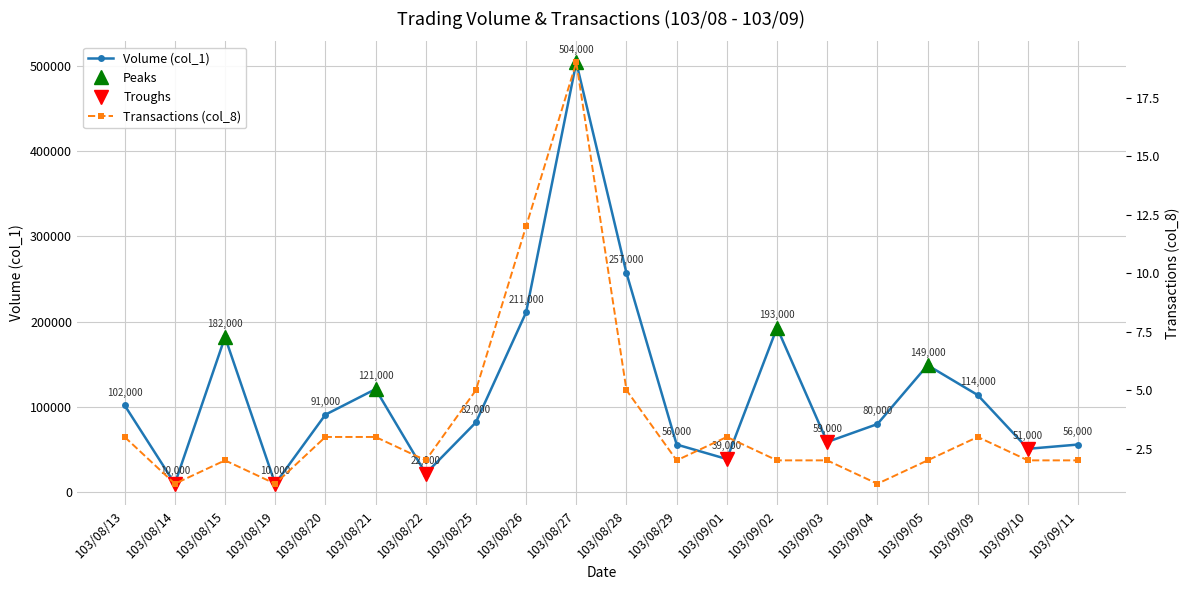

Reading left to right, what are all the values shown in this chart?

Volume (col_1): 102000	10000	182000	10000	91000	121000	22000	82000	211000	504000	257000	56000	39000	193000	59000	80000	149000	114000	51000	56000
Transactions (col_8): 3	1	2	1	3	3	2	5	12	19	5	2	3	2	2	1	2	3	2	2